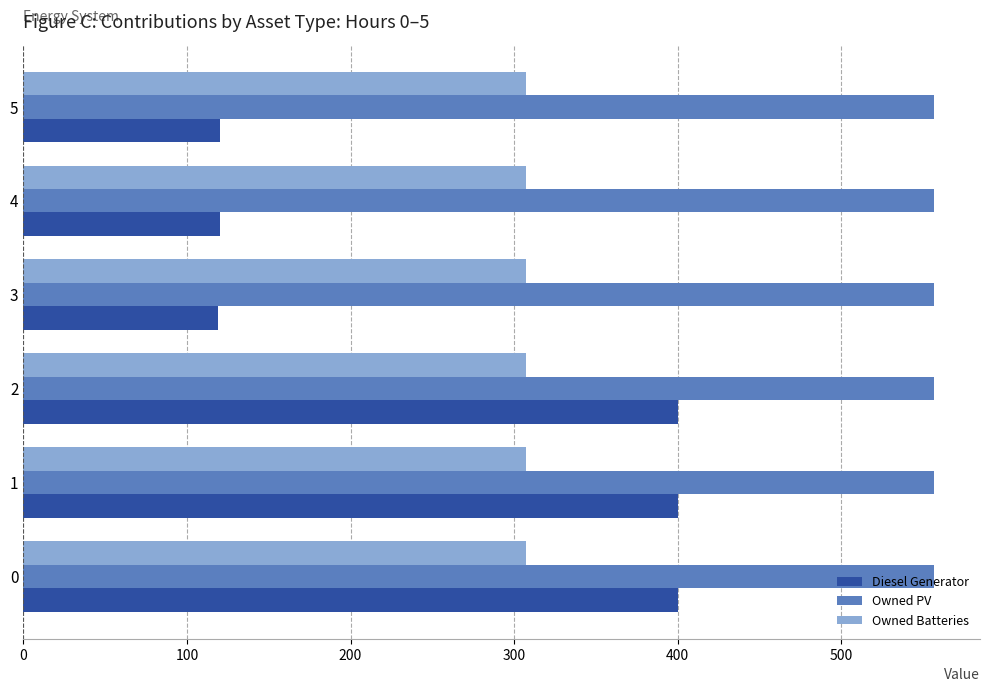

Which series changed the most between 0 and 5?

Diesel Generator